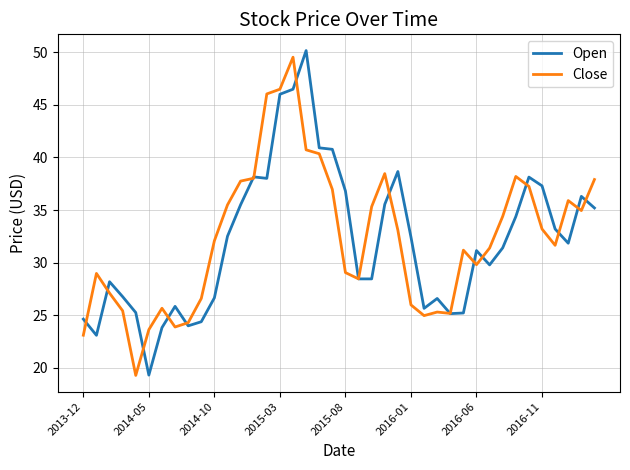

What is the smallest value displayed?

19.3